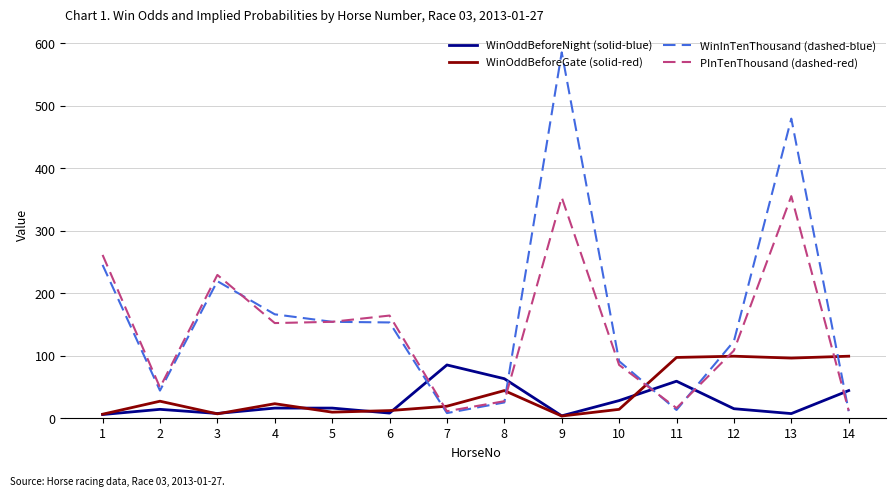

True or false: WinInTenThousand (dashed-blue) and WinOddBeforeNight (solid-blue) cross at least once.

True